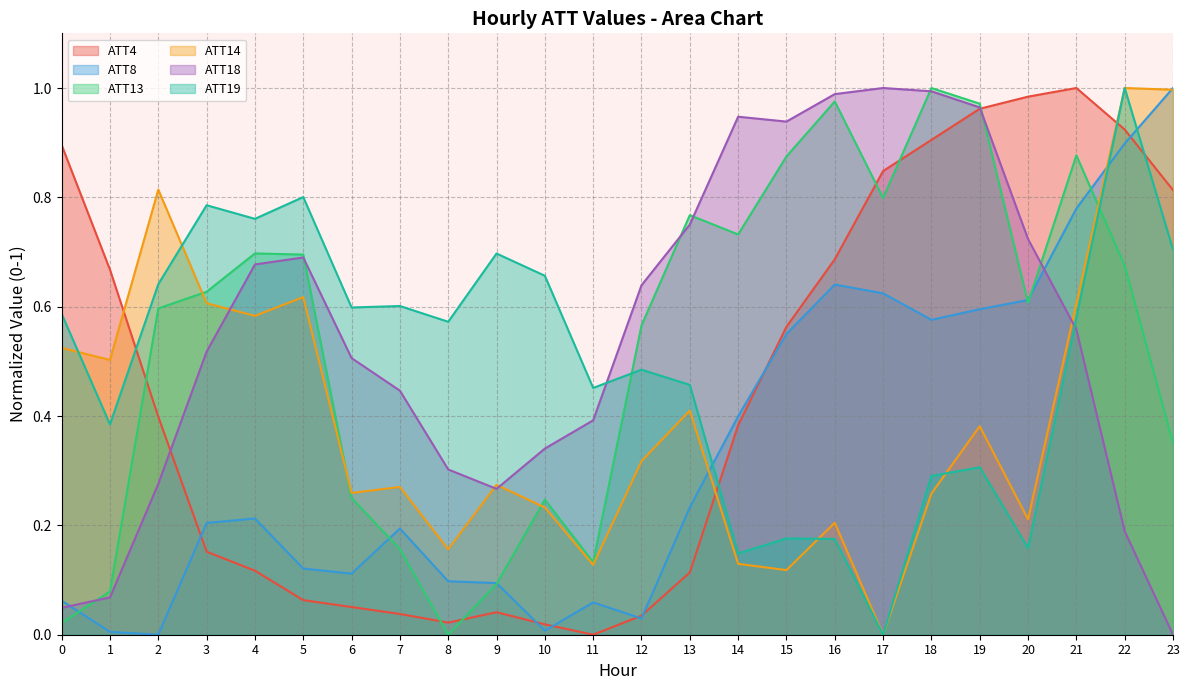

What is the spread (max minus min) of values at 16?

0.8